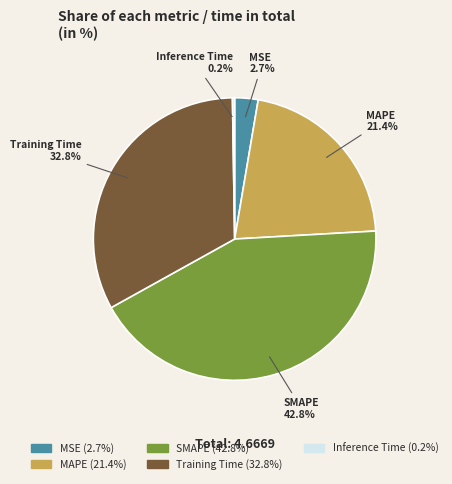

To the nearest percent, what is the difference between the MAPE and MSE slice percentages?

19%